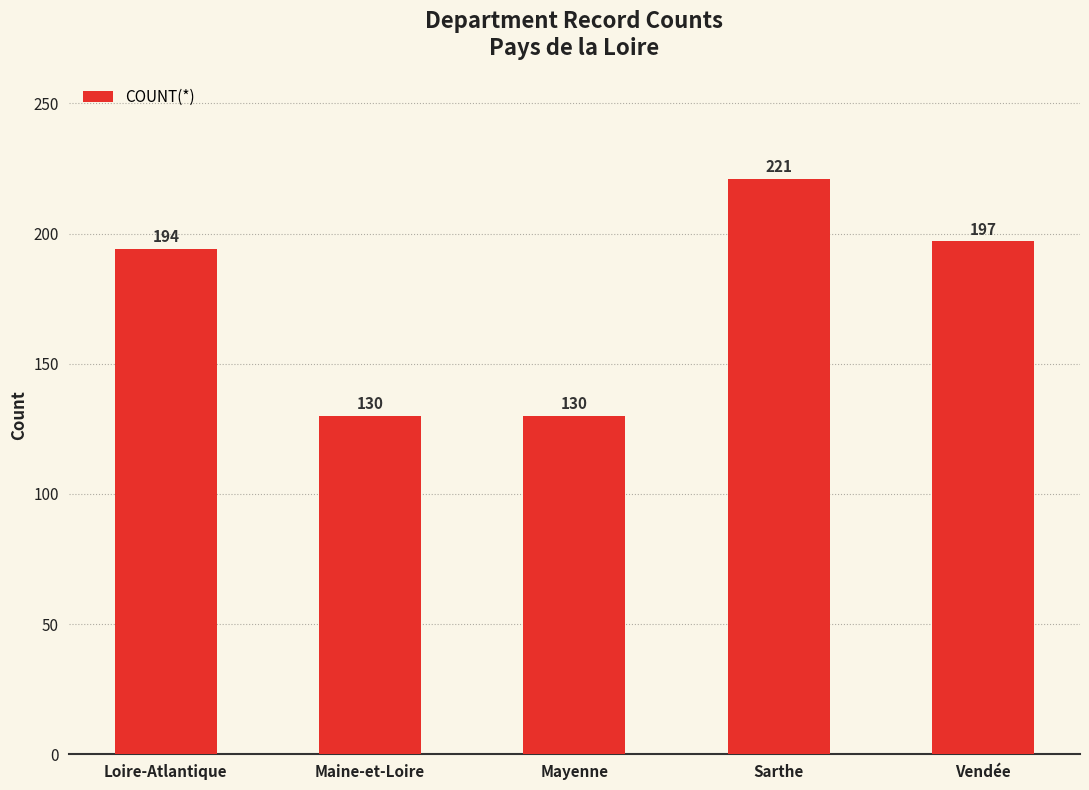

What position from the right is Vendée?

1